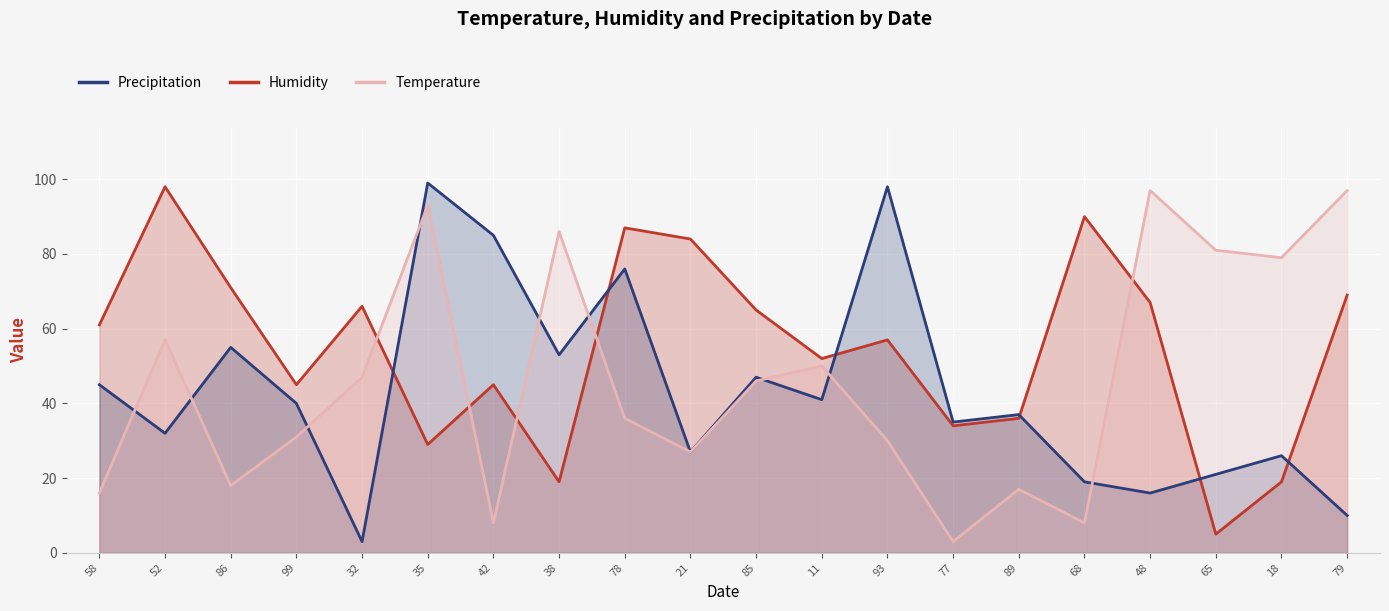

In Humidity, how many points are lower than both neighbors (excluding endpoints)?

6